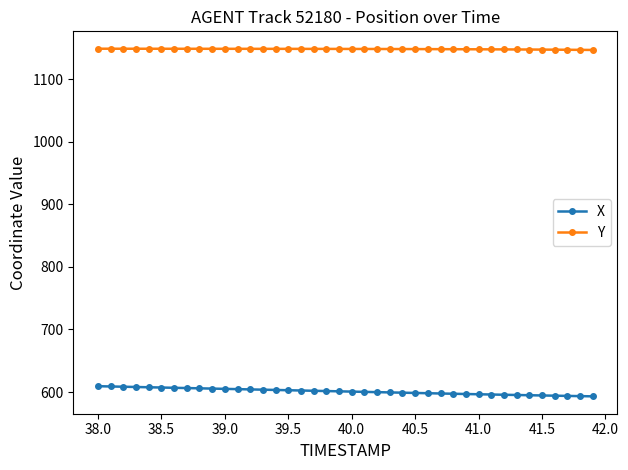

What is the minimum value shown in the chart?

593.1